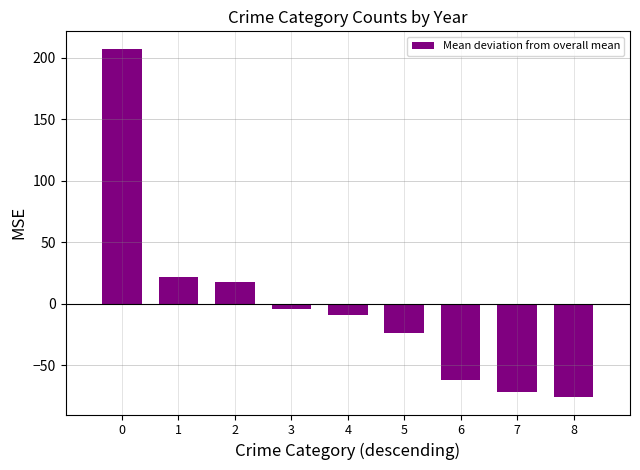

Rank the categories by value from lowest to highest.

8, 7, 6, 5, 4, 3, 2, 1, 0